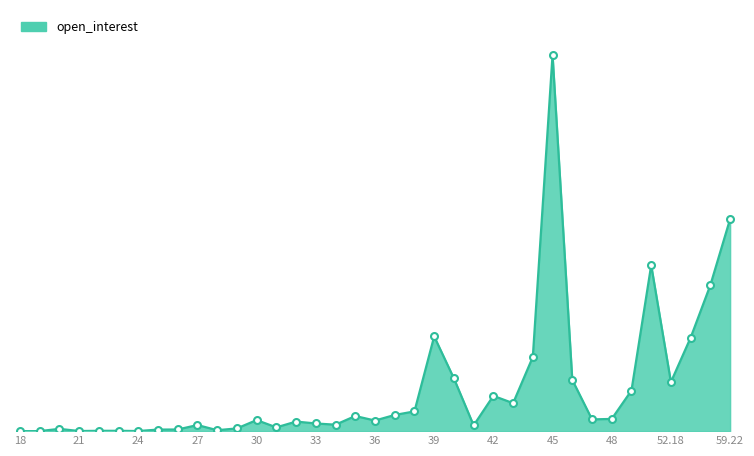

True or false: the data has more than 2 interior local peaks.

True